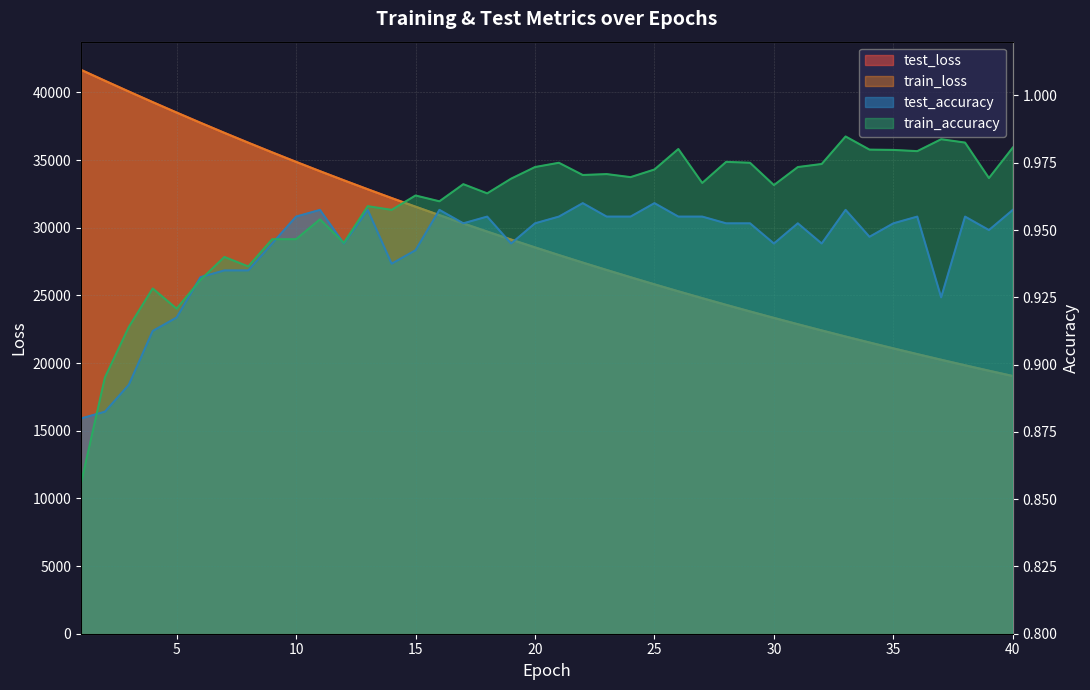

Is the value of test_loss at 22 greater than the value of train_accuracy at 2?

Yes